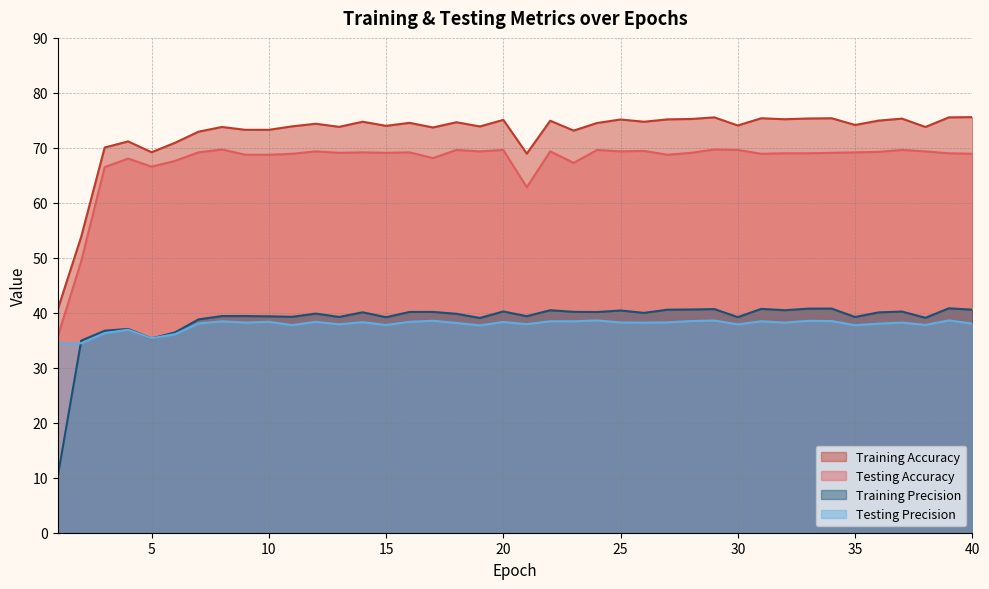

What is the total value across all series at 14?

222.3